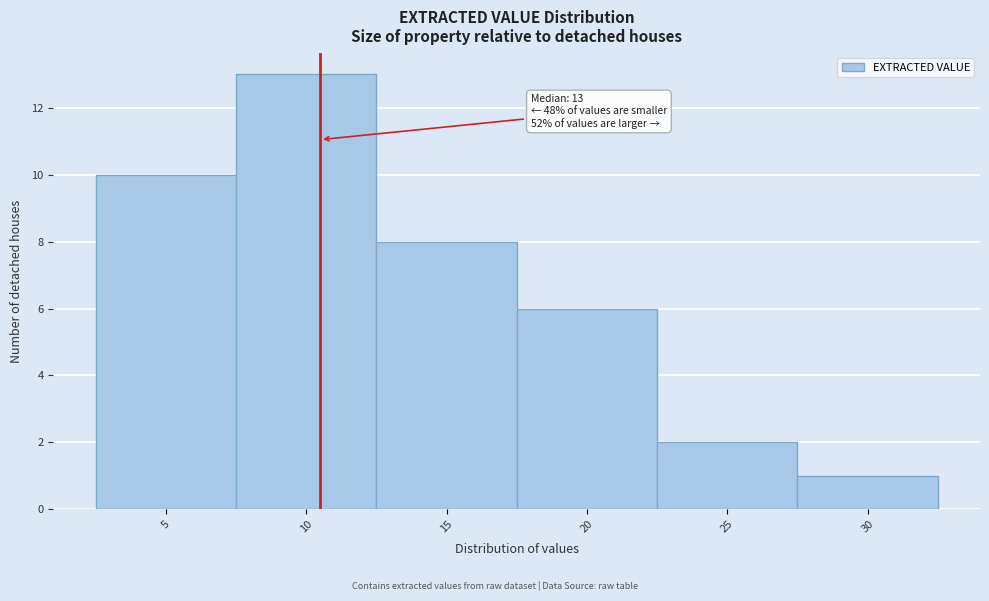

Reading left to right, what are all the values shown in this chart?

10	13	8	6	2	1